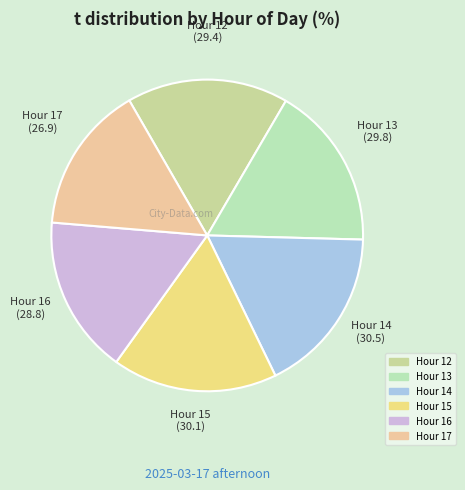

Which slice is the largest?

14